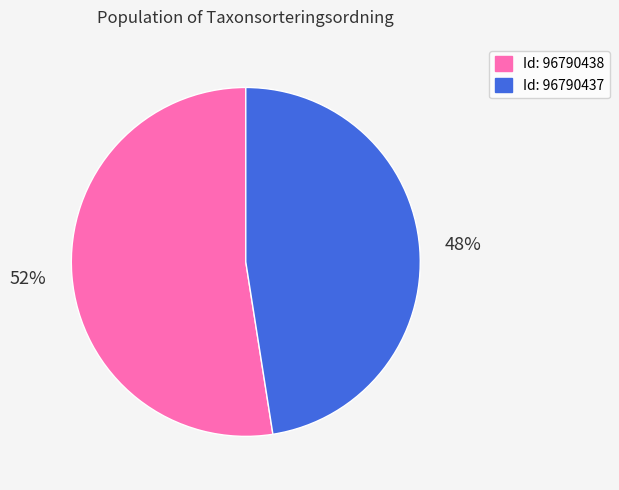

Is there any slice that represents more than half of the pie?

Yes